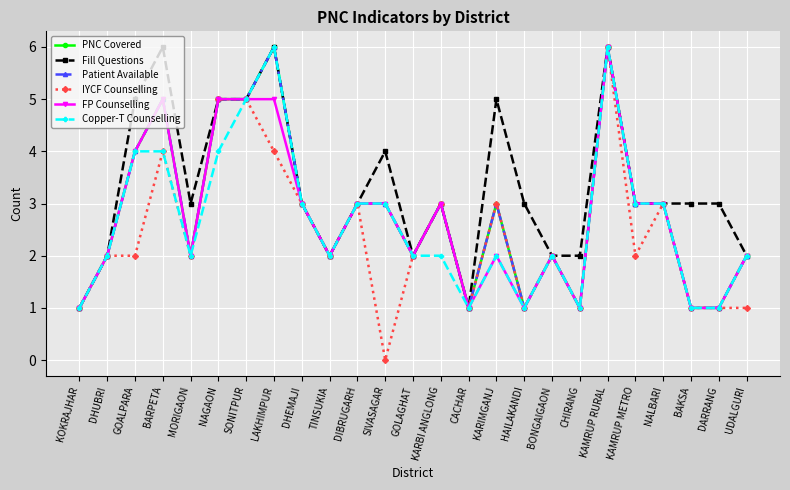

How many interior local valleys does the Patient Available series have?

6